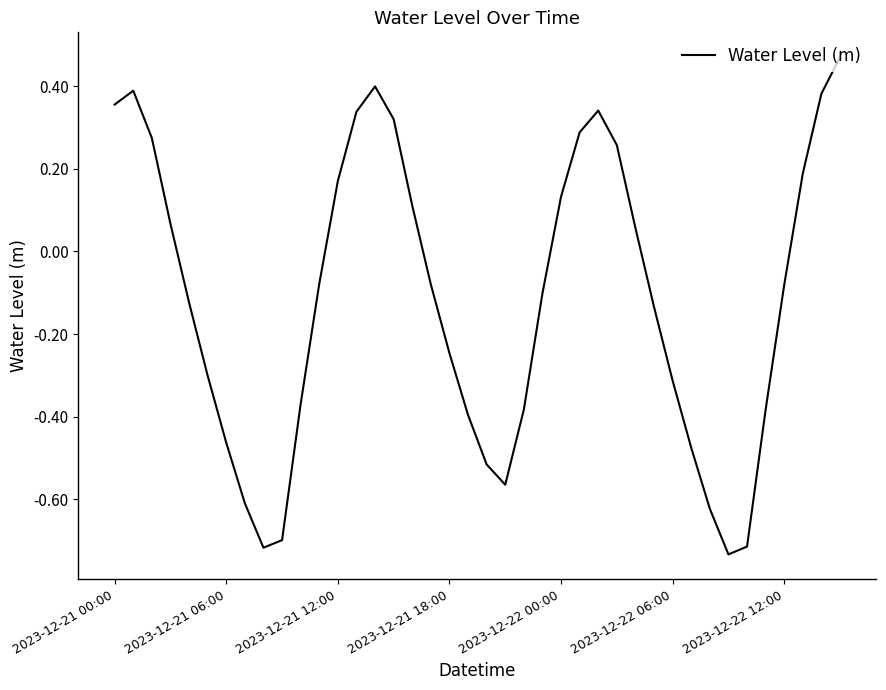

What is the difference between the maximum and minimum values?

1.2